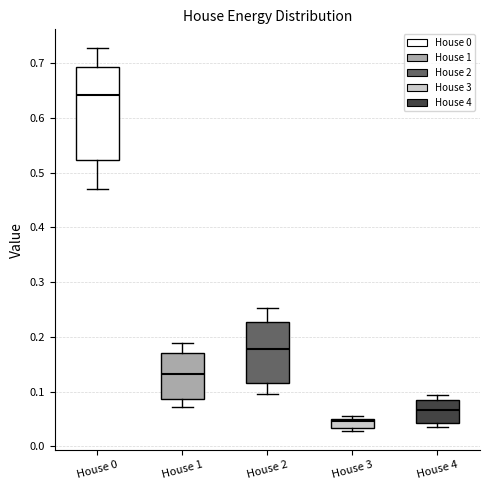

Reading left to right, transcribe this box plot: for each box, give where its median line is, the range the box spans, and where its two whiskers end, as read against the y-axis. The values are not printed on the chart, so give them approximately, as read against the axis.

House 0: median 0.64, box 0.52 to 0.69, whiskers 0.47 to 0.73
House 1: median 0.13, box 0.09 to 0.17, whiskers 0.07 to 0.19
House 2: median 0.18, box 0.12 to 0.23, whiskers 0.10 to 0.25
House 3: median 0.05 (just below the box's upper edge), box 0.03 to 0.05, whiskers 0.03 (just below the box's lower edge) to 0.06
House 4: median 0.07, box 0.04 to 0.08, whiskers 0.04 (just below the box's lower edge) to 0.09